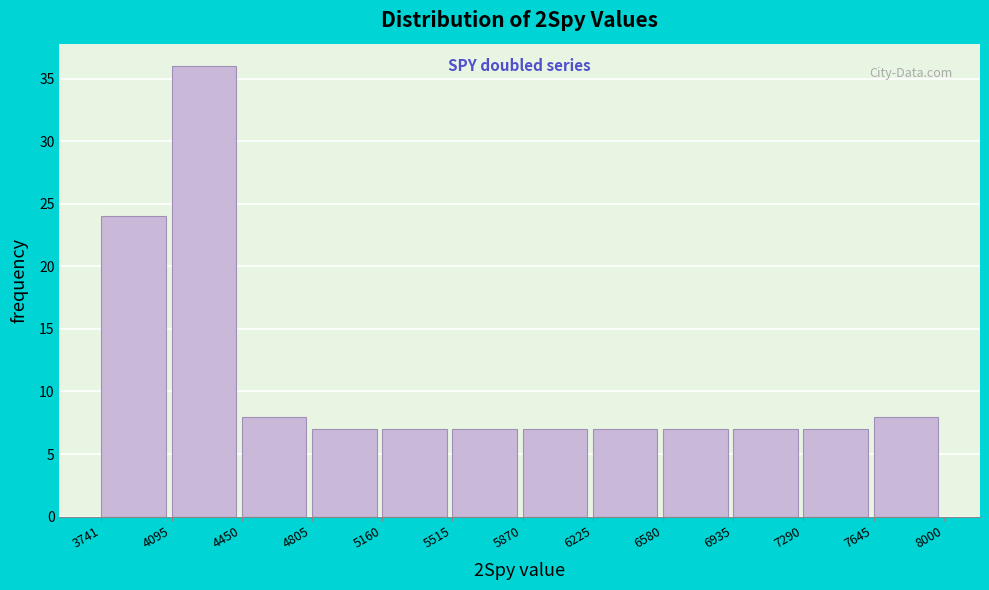

Over which range of the x-axis is the bar tallest?

4095 to 4450